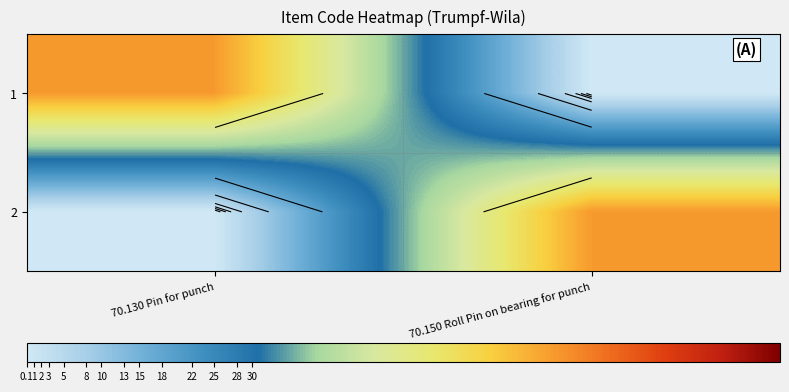

What is the sum of the row_1 values at 70.150 Roll Pin on bearing for punch and 70.130 Pin for punch?

70.2